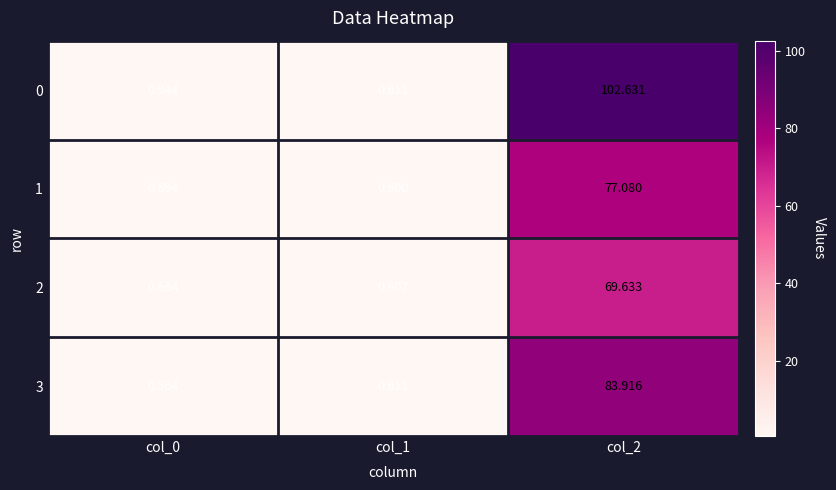

Is the value of 0 at col_1 greater than the value of 2 at col_2?

No